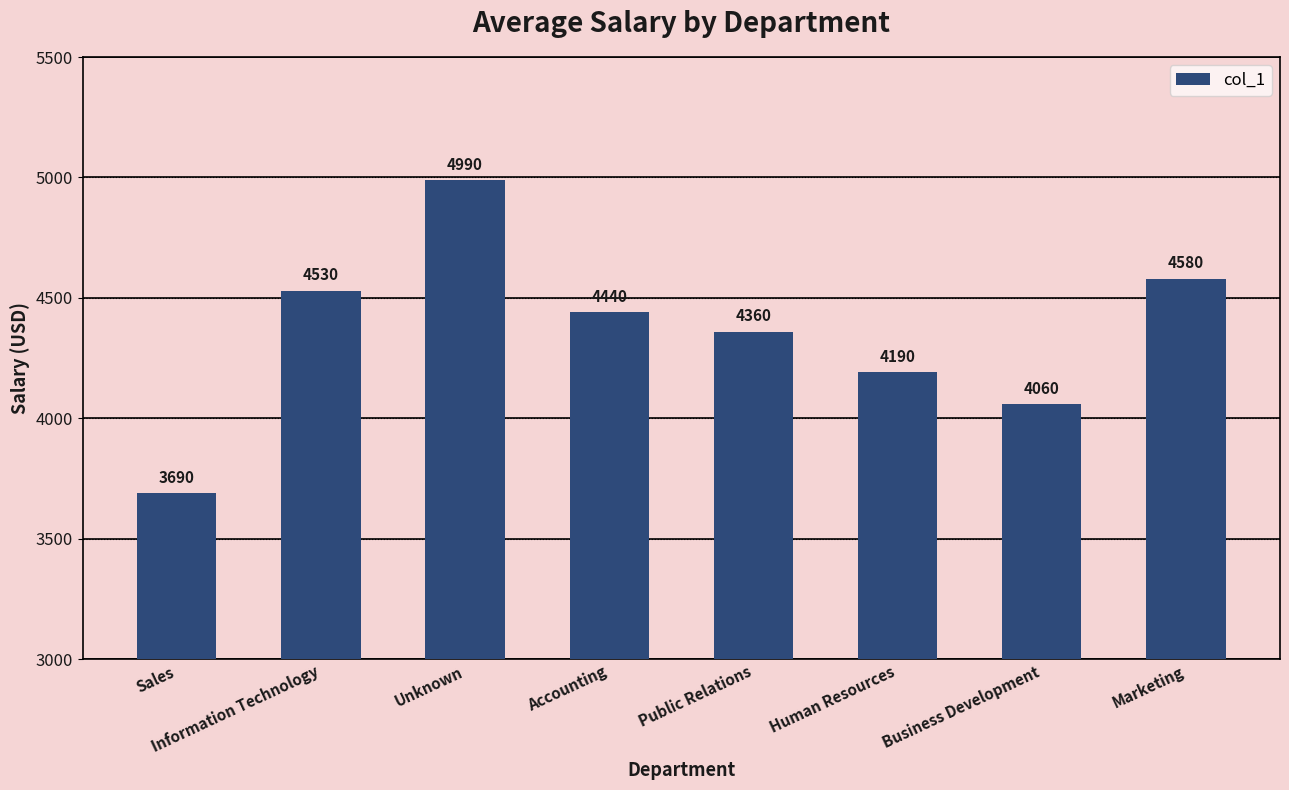

What is the maximum value shown in the chart?

4990